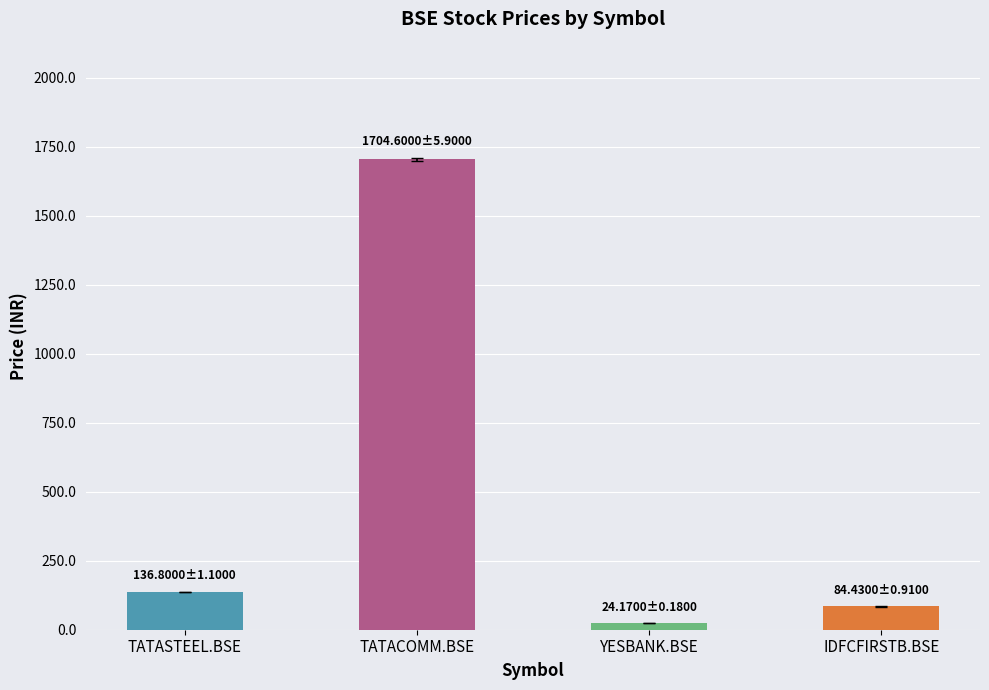

What is the smallest value displayed?

24.2